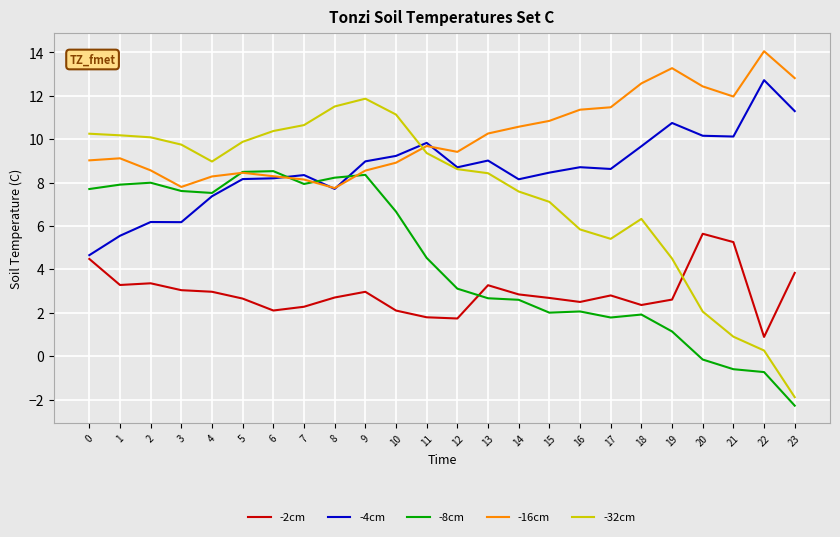

What value does the -16cm series have at 17?

11.5